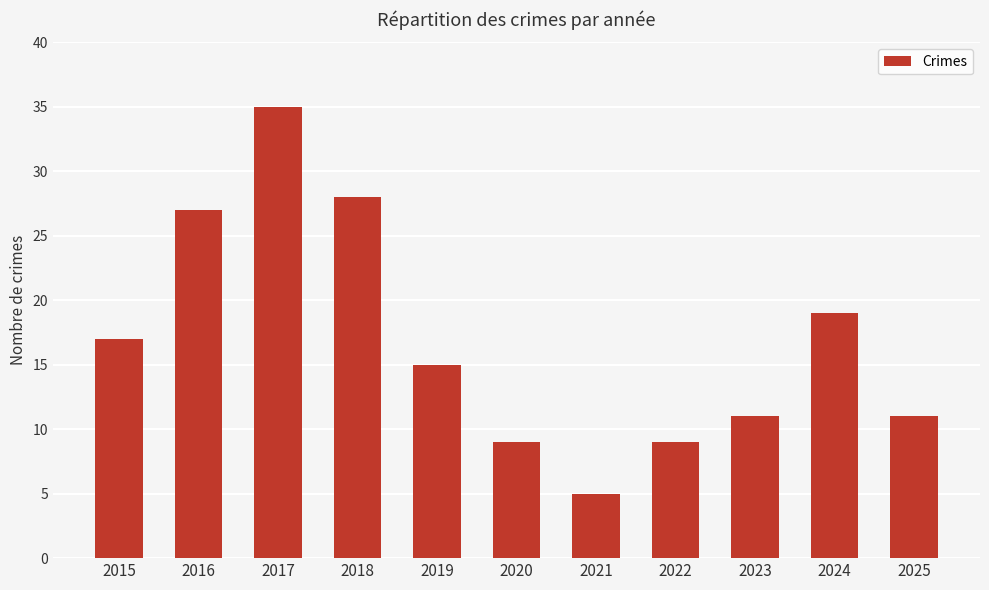

How many data points are less than 15?

5